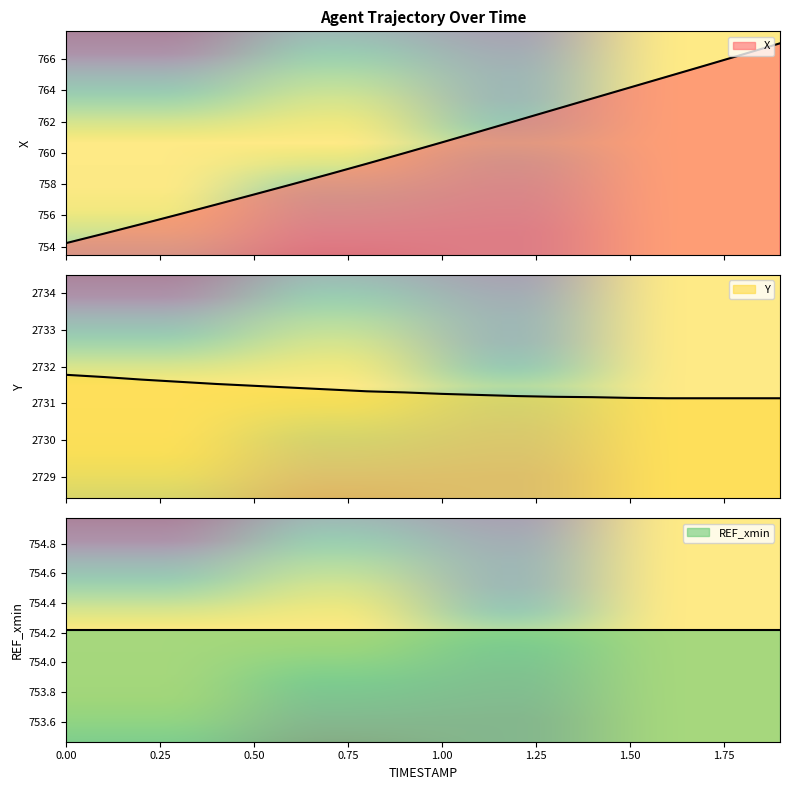

What is the value of the Y point at the 17th from the left?

2731.1